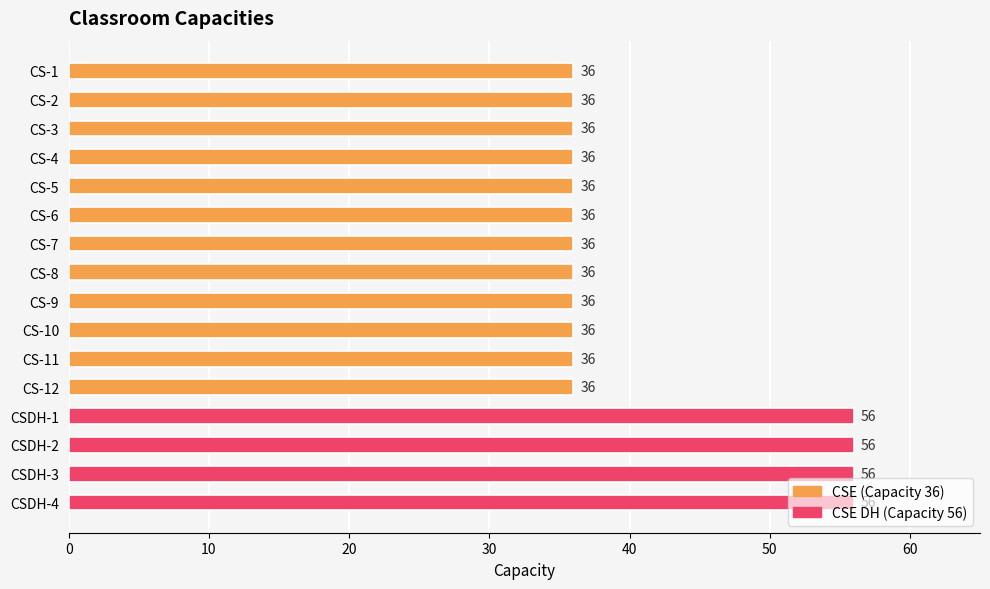

What is the difference between the maximum and minimum values?

20